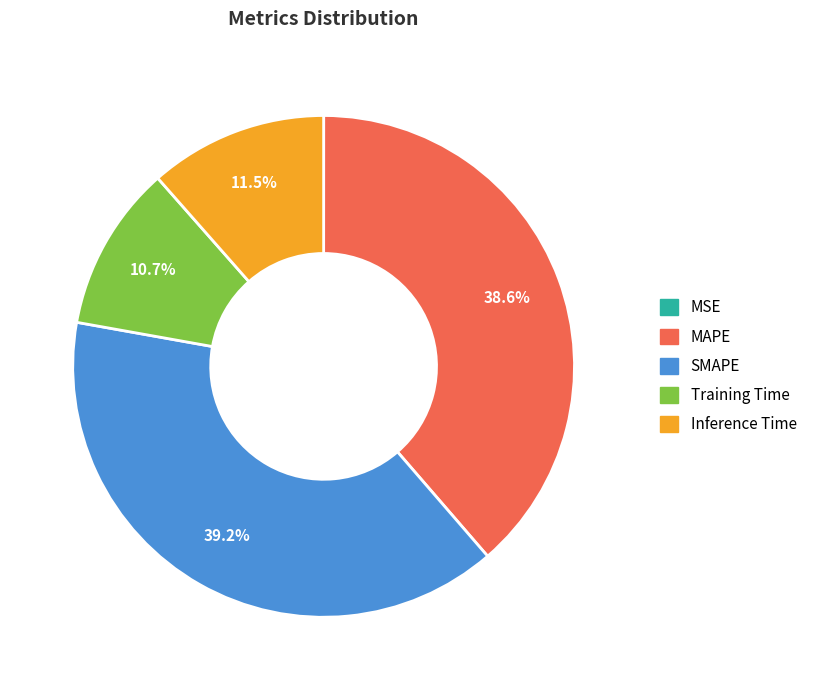

To the nearest percent, what is the average slice percentage?

20%